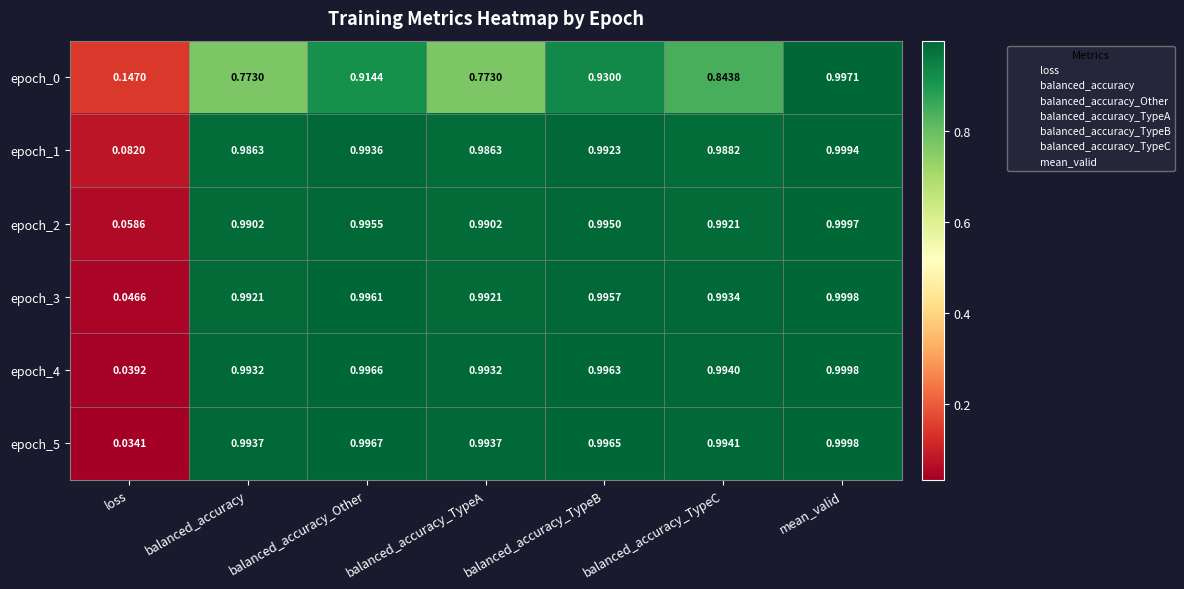

Is the value of epoch_2 at balanced_accuracy_TypeA greater than the value of epoch_4 at loss?

Yes